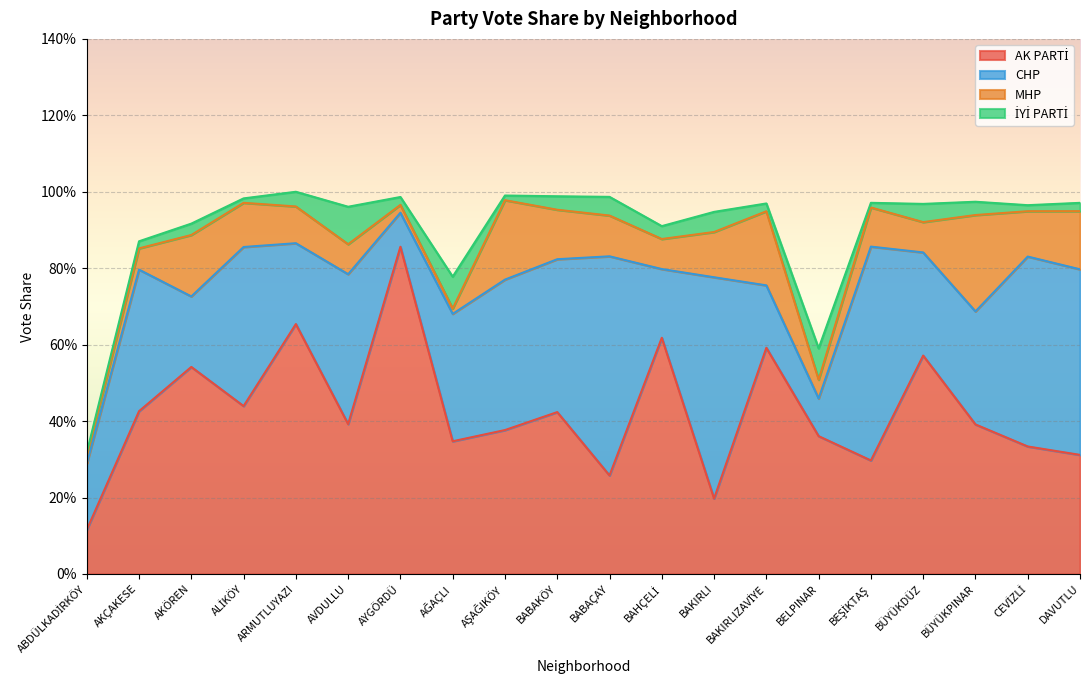

At which category does CHP reach its first local valley?

AKÖREN